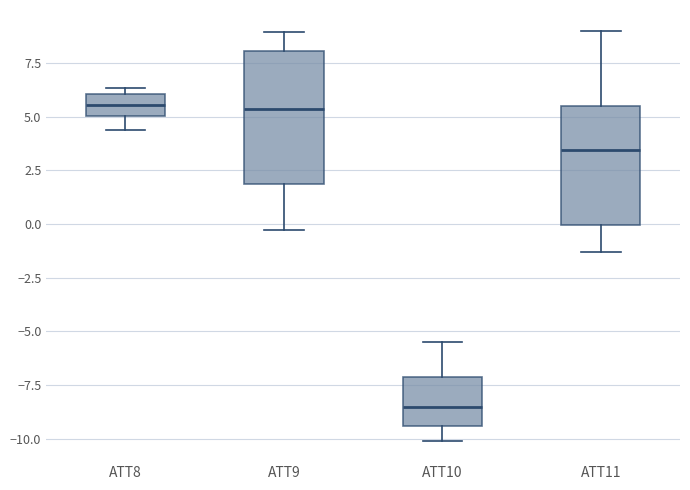

Comparing the boxes themselves (not the whiskers), which one is the tallest?

ATT9